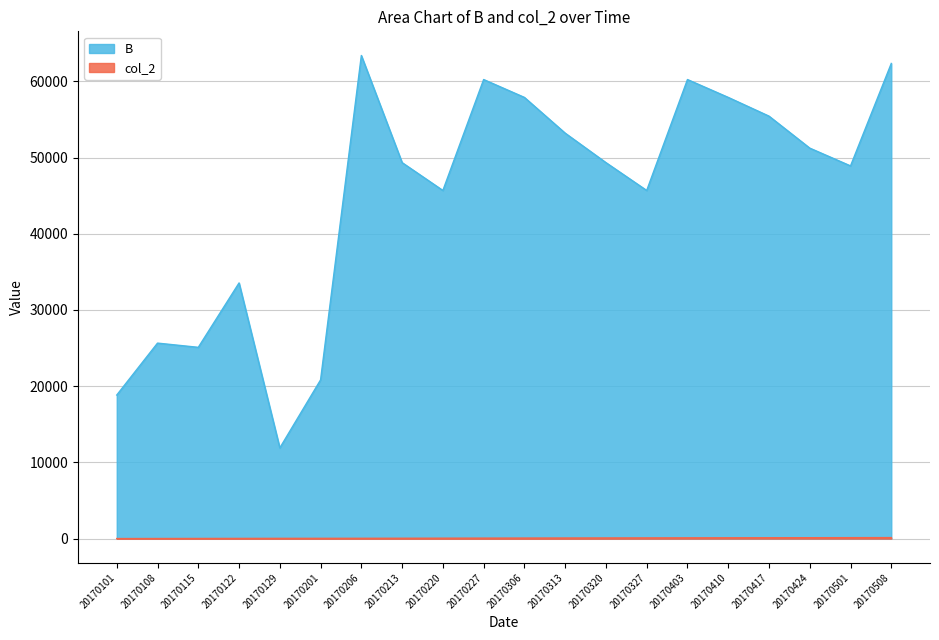

Which series has the widest spread of values?

B